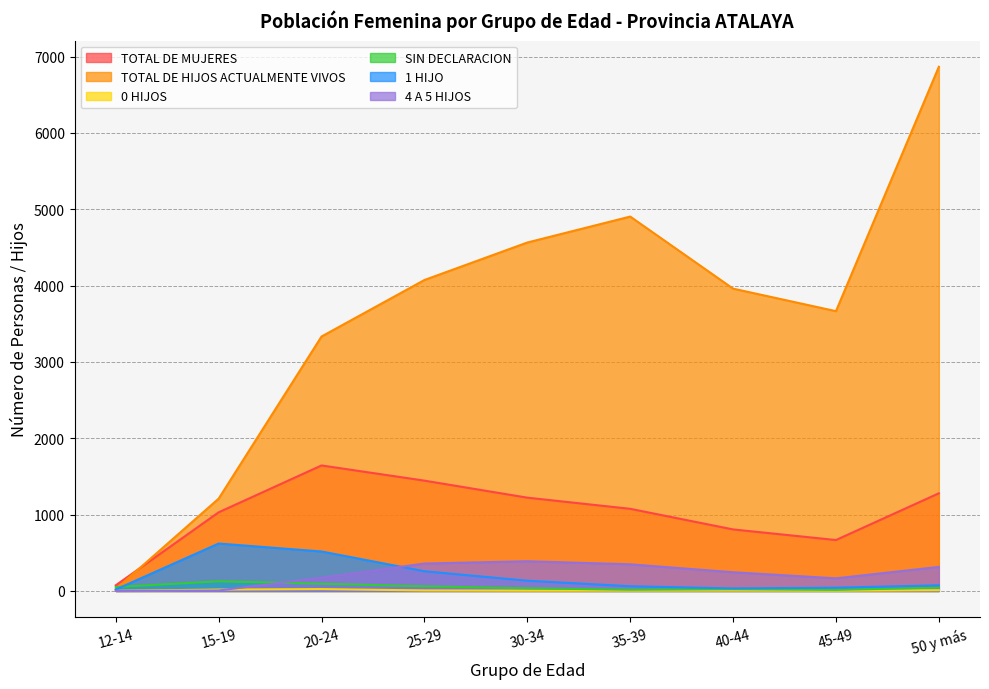

Which series has the largest range (max minus min)?

TOTAL DE HIJOS ACTUALMENTE VIVOS